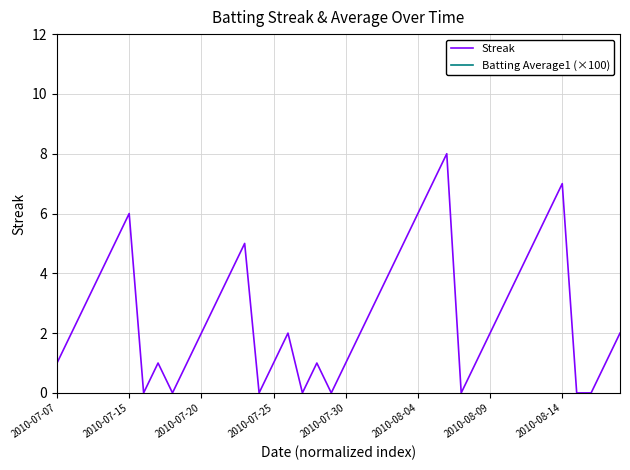

List the series in order of their overall mean, highest first.

Batting Average1 (×100), Streak